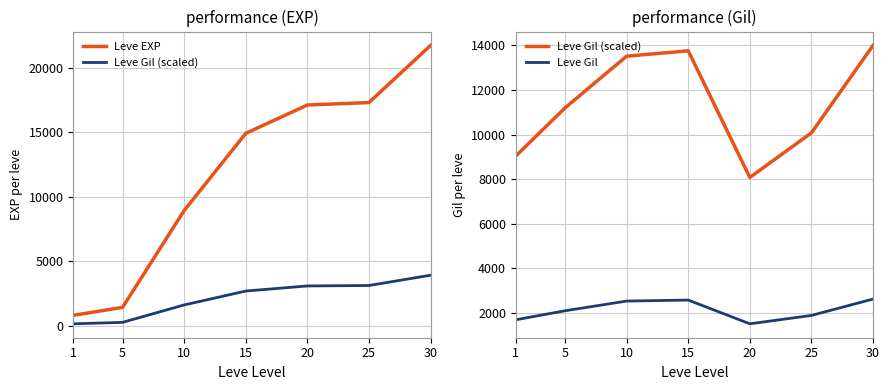

At which category does Leve Gil reach its first local peak?

15